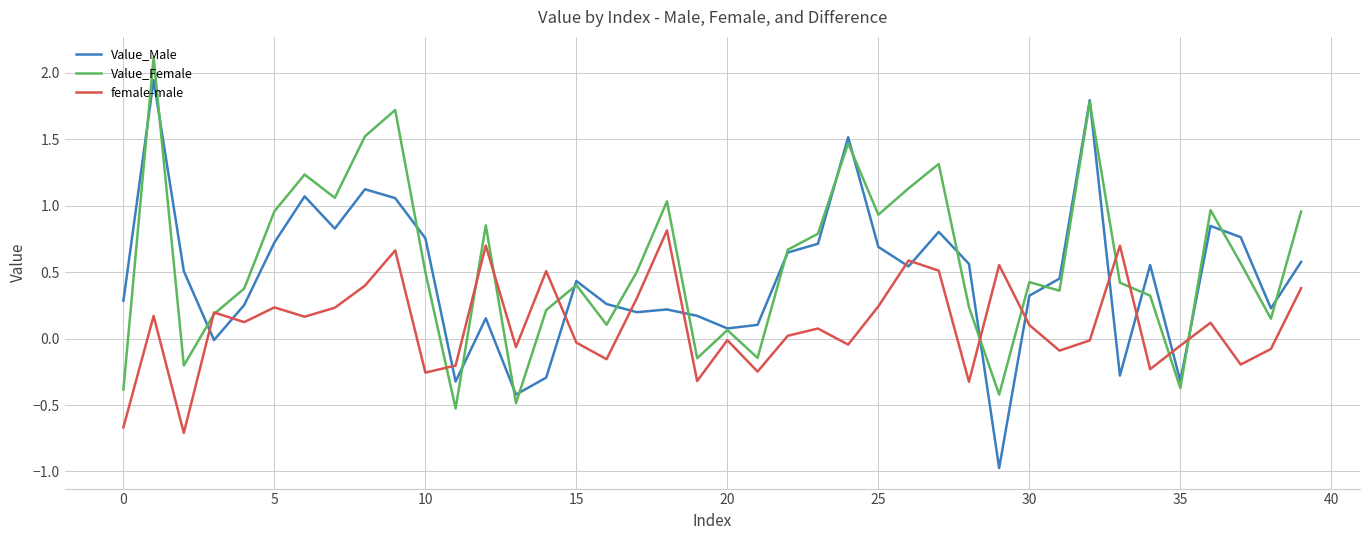

Which series has the largest range (max minus min)?

Value_Male